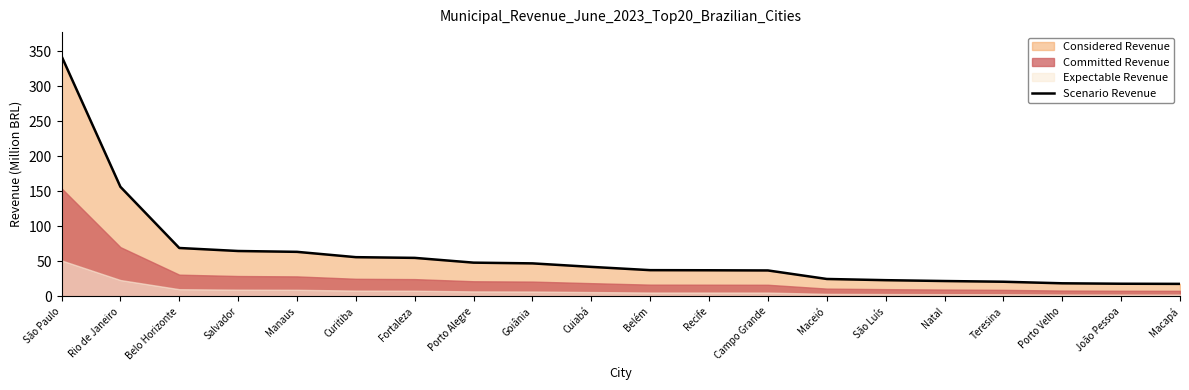

Is it true that the value at Natal is 22.1?

True